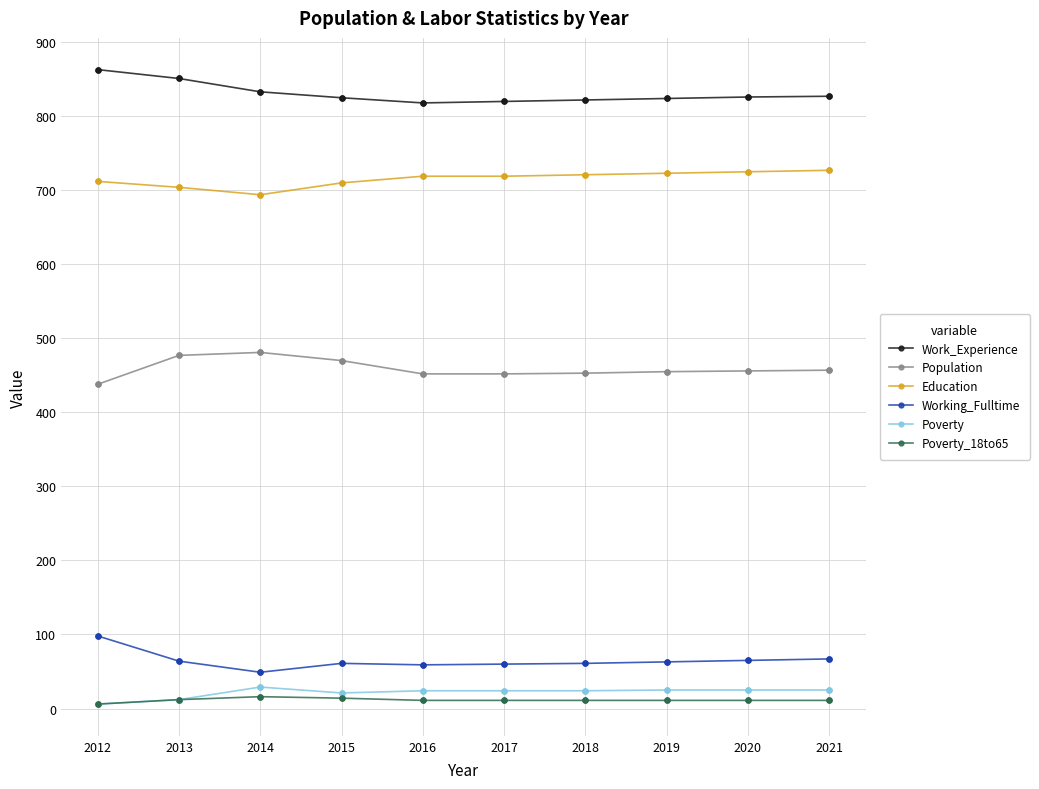

Which series has the largest total across all categories?

Work_Experience